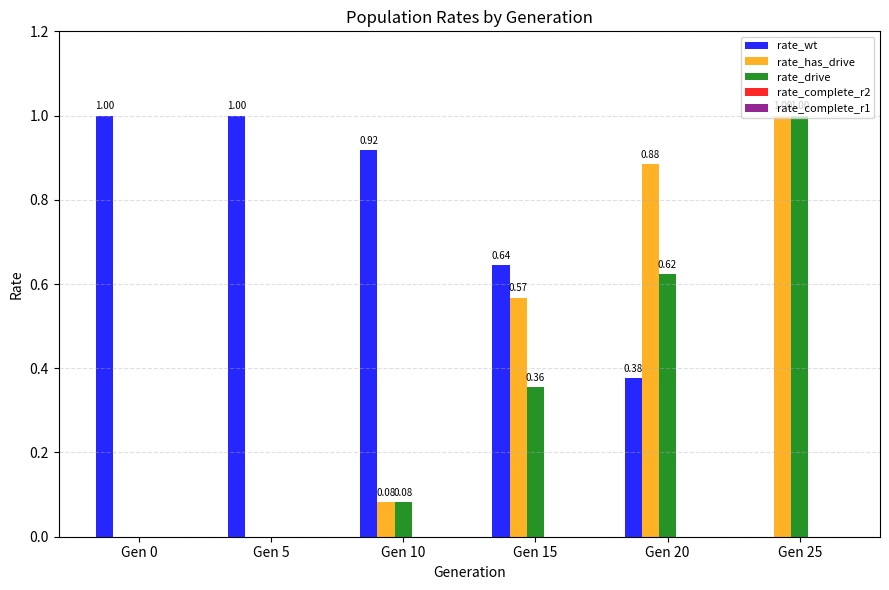

The value of rate_wt at Gen 15 is 0.9. True or false?

False